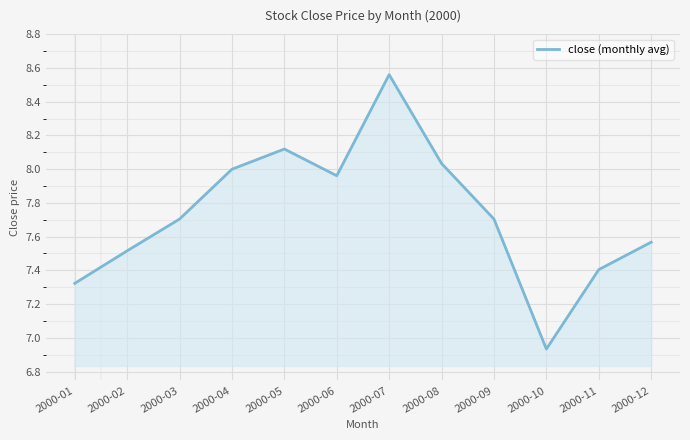

Which category has the highest value across all series?

2000-07